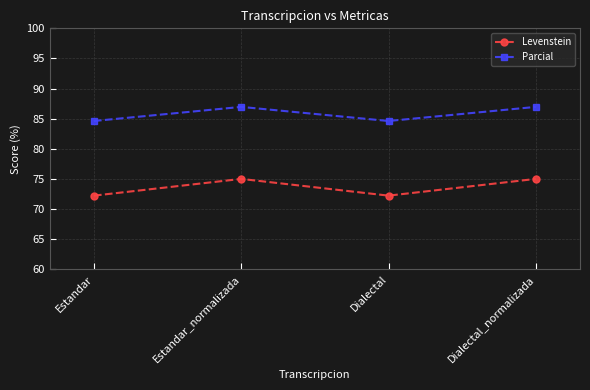

Count the number of data series in this chart.

2